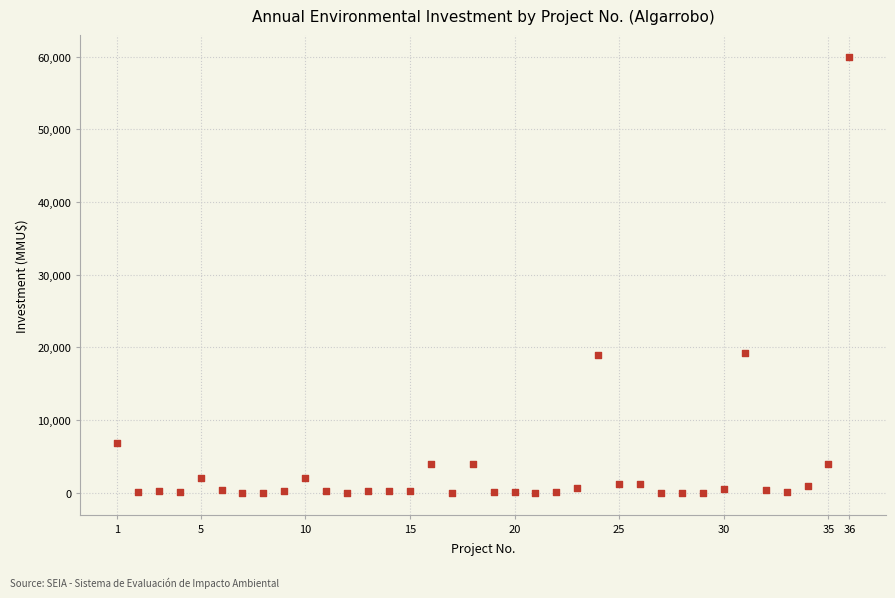

What is the range of X values (max minus min)?

35